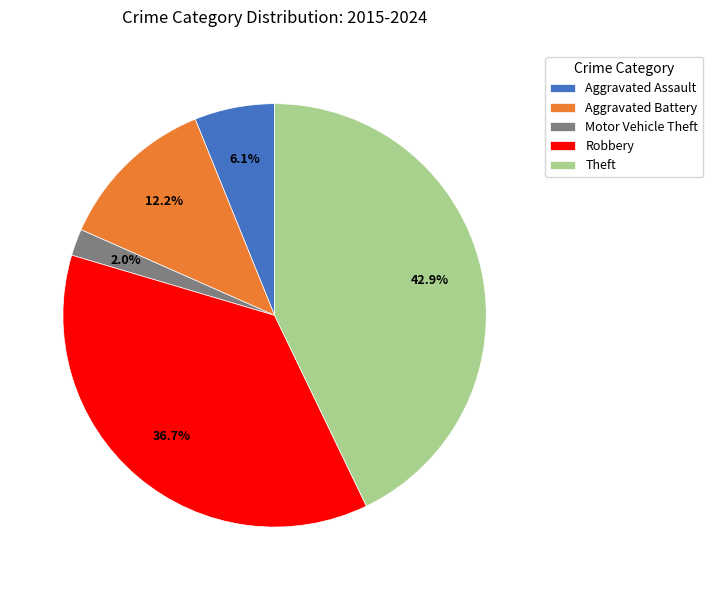

Is there any slice that represents more than half of the pie?

No